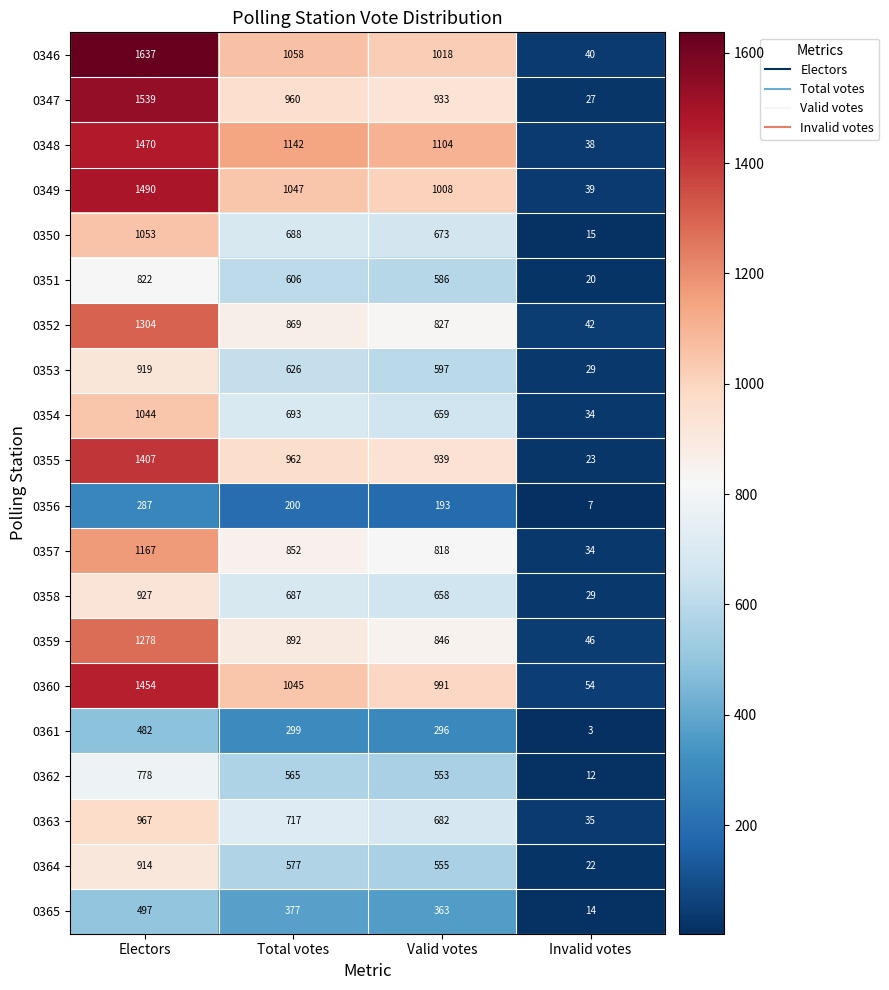

Is it true that 0350 equals 1053 at Electors?

True